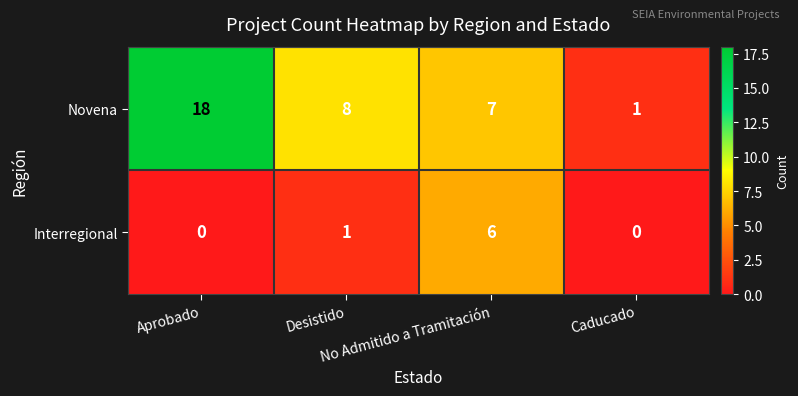

Rank the series by their maximum value, from lowest to highest.

Interregional, Novena